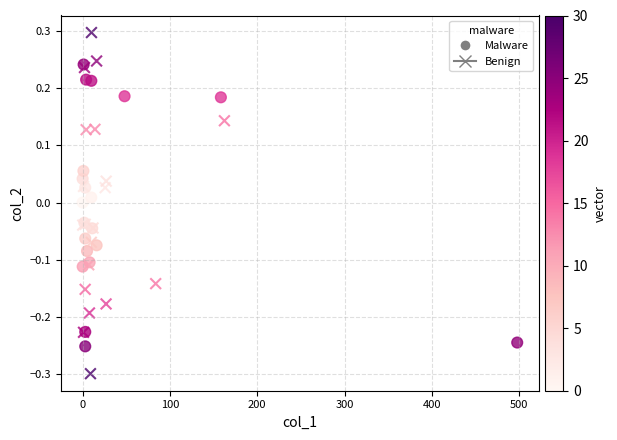

Which series has the largest Y range (max minus min)?

Benign